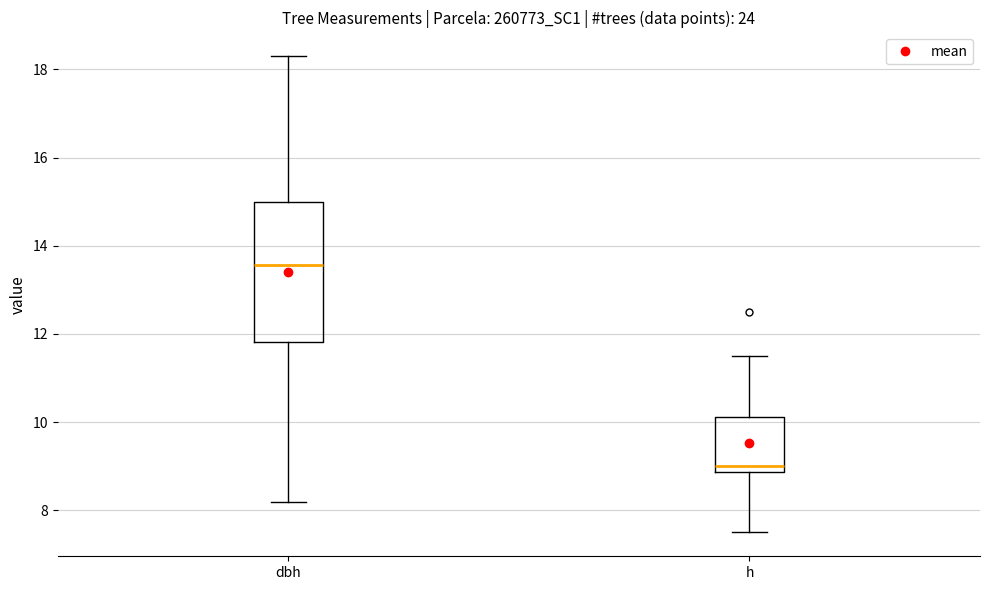

Comparing the boxes themselves (not the whiskers), which one is the tallest?

dbh